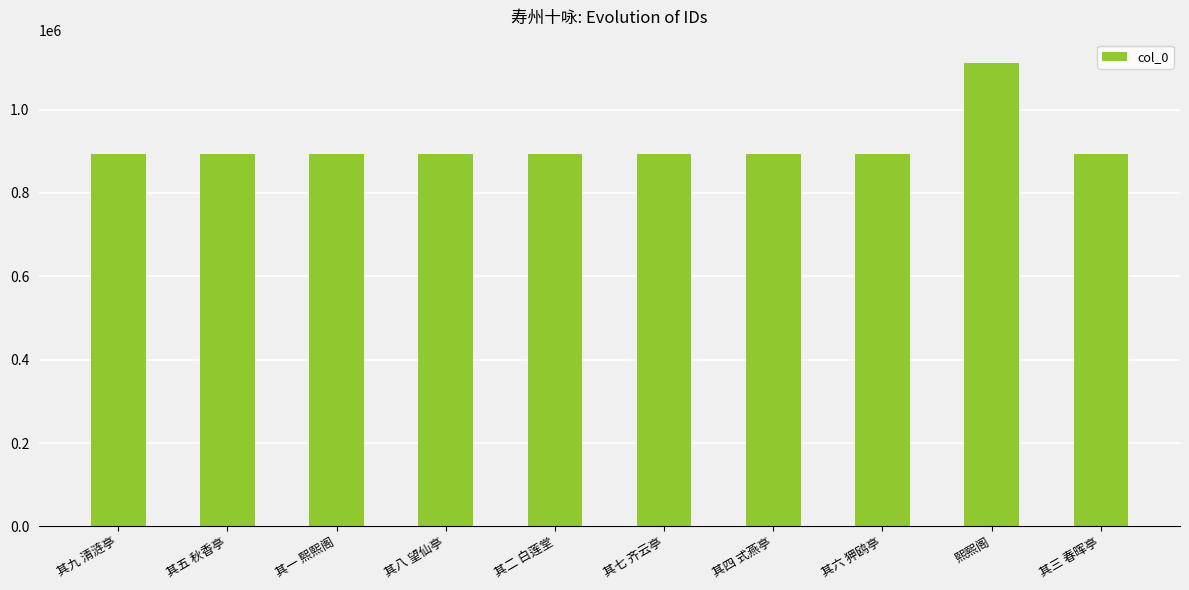

What is the average value?

914938